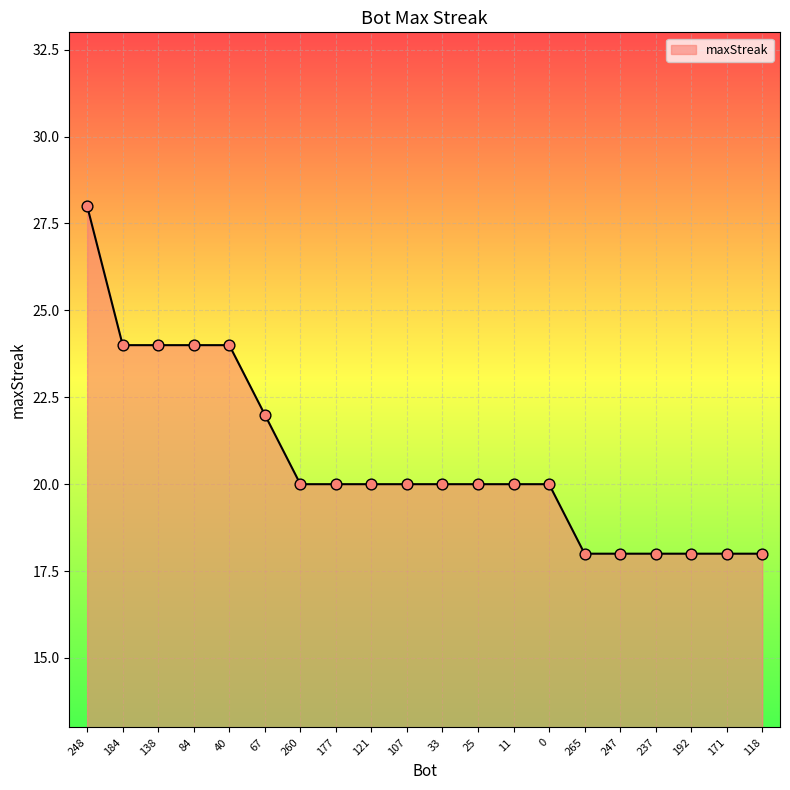

What is the ratio of the value at 248 to the value at 138?

1.2